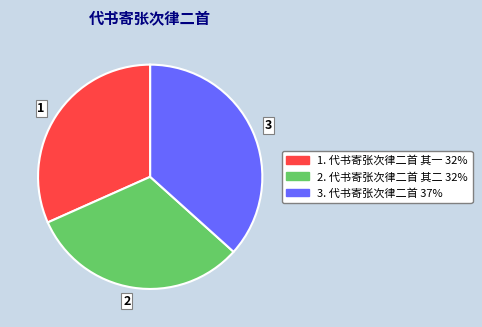

Which category has the biggest portion of the pie?

3